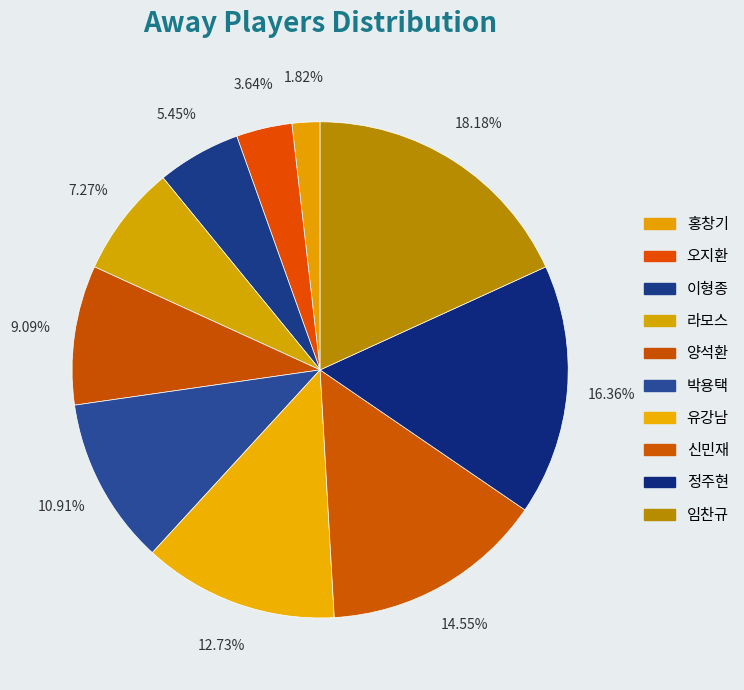

What is the smallest slice in the pie chart?

홍창기